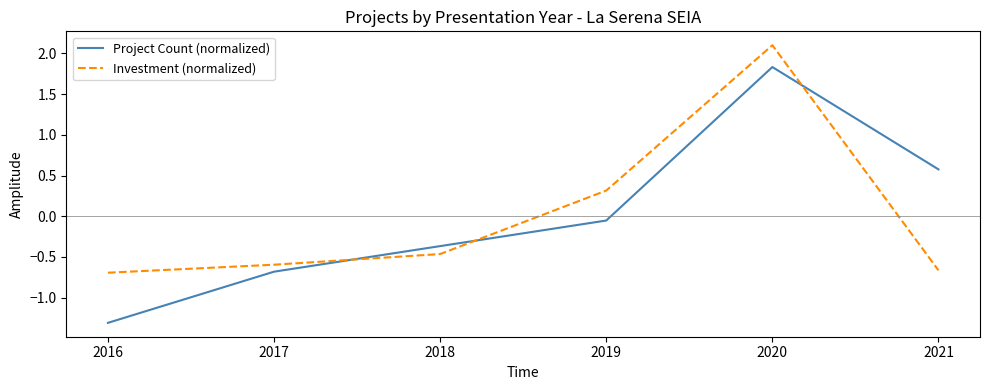

Which series ends up on top after the final intersection of Project Count (normalized) and Investment (normalized)?

Project Count (normalized)